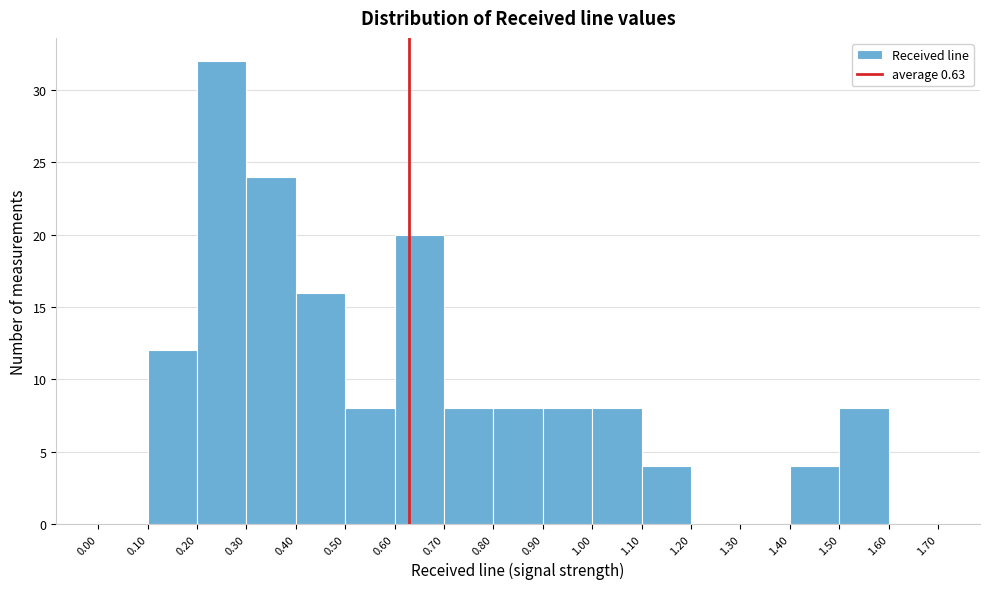

Reading left to right, list every bar in this chart as the range it spans on the x-axis followed by its height. The values are not printed on the chart, so give them approximately, as read against the axis.

0.00 to 0.10: 0
0.10 to 0.20: 12
0.20 to 0.30: 32
0.30 to 0.40: 24
0.40 to 0.50: 16
0.50 to 0.60: 8
0.60 to 0.70: 20
0.70 to 0.80: 8
0.80 to 0.90: 8
0.90 to 1.00: 8
1.00 to 1.10: 8
1.10 to 1.20: 4
1.20 to 1.30: 0
1.30 to 1.40: 0
1.40 to 1.50: 4
1.50 to 1.60: 8
1.60 to 1.70: 0